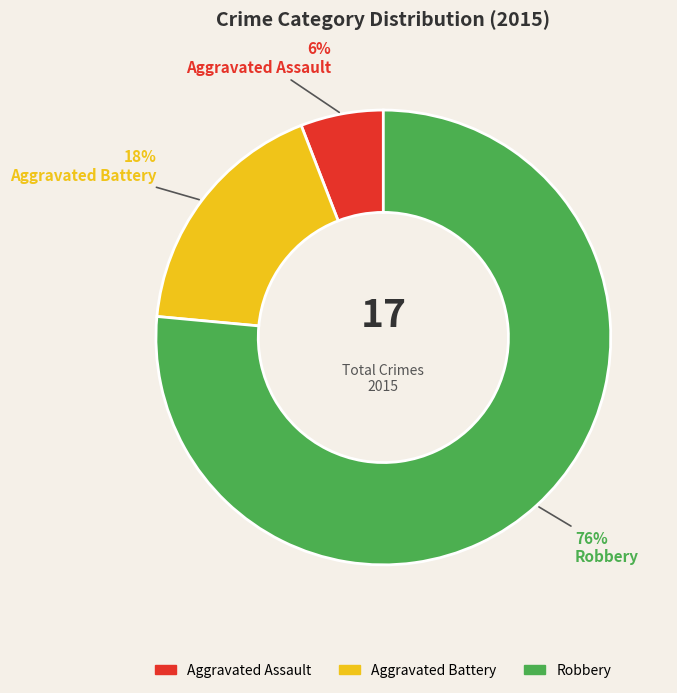

Count the number of slices in the pie.

3